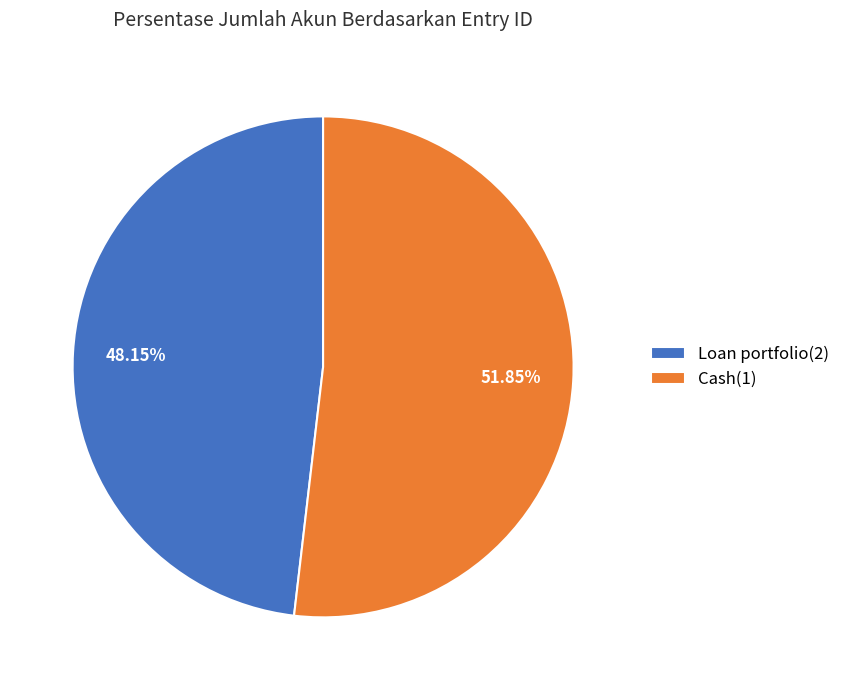

To the nearest percent, what percentage of the pie is Cash(1)?

52%